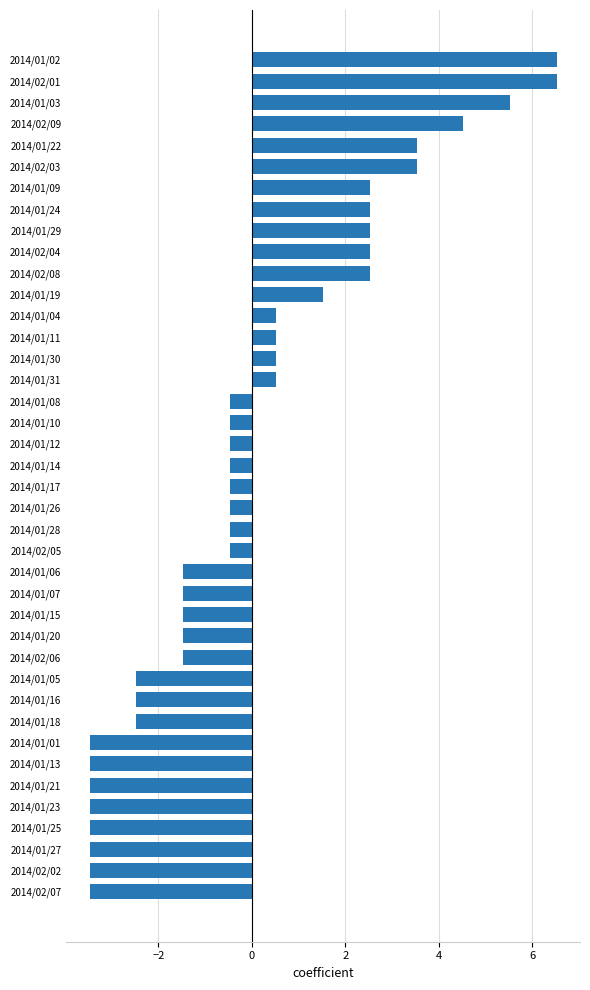

What is the value of the 7th bar from the top?

2.5